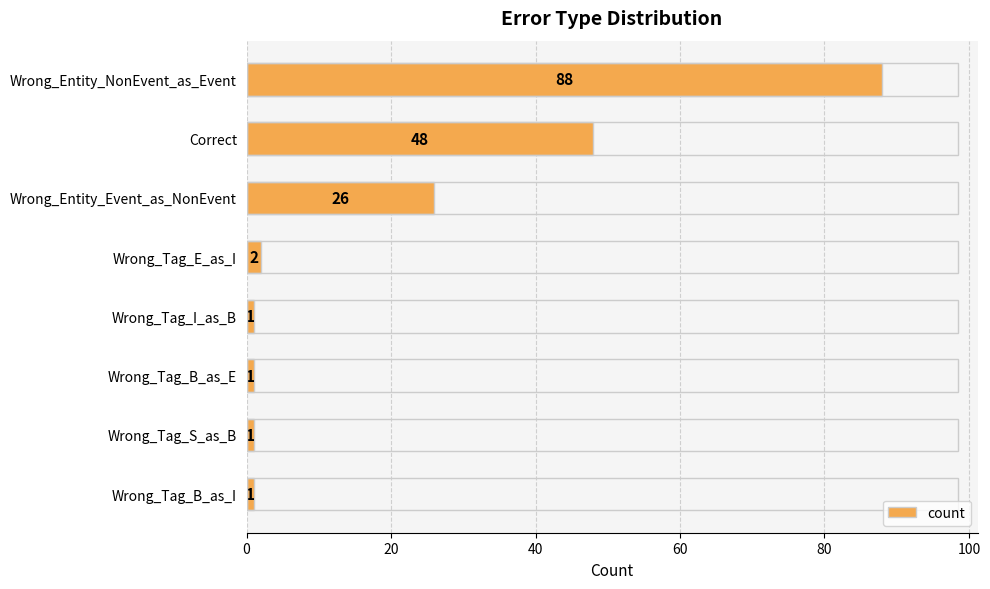

Which has a higher value, Wrong_Tag_B_as_I or Correct?

Correct